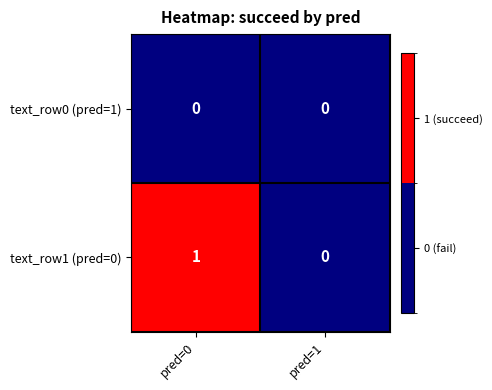

Reading right to left, extract all data points from this chart.

text_row0 (pred=1): 0	0
text_row1 (pred=0): 0	1